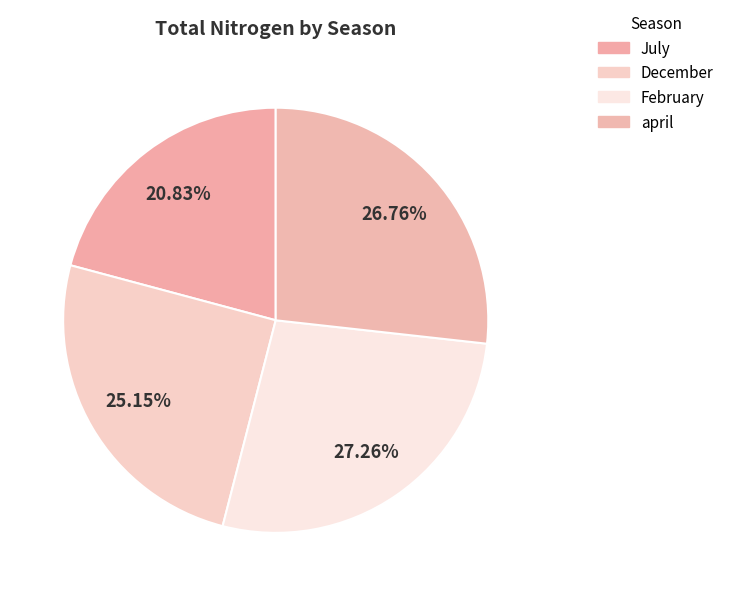

Count the number of slices in the pie.

4